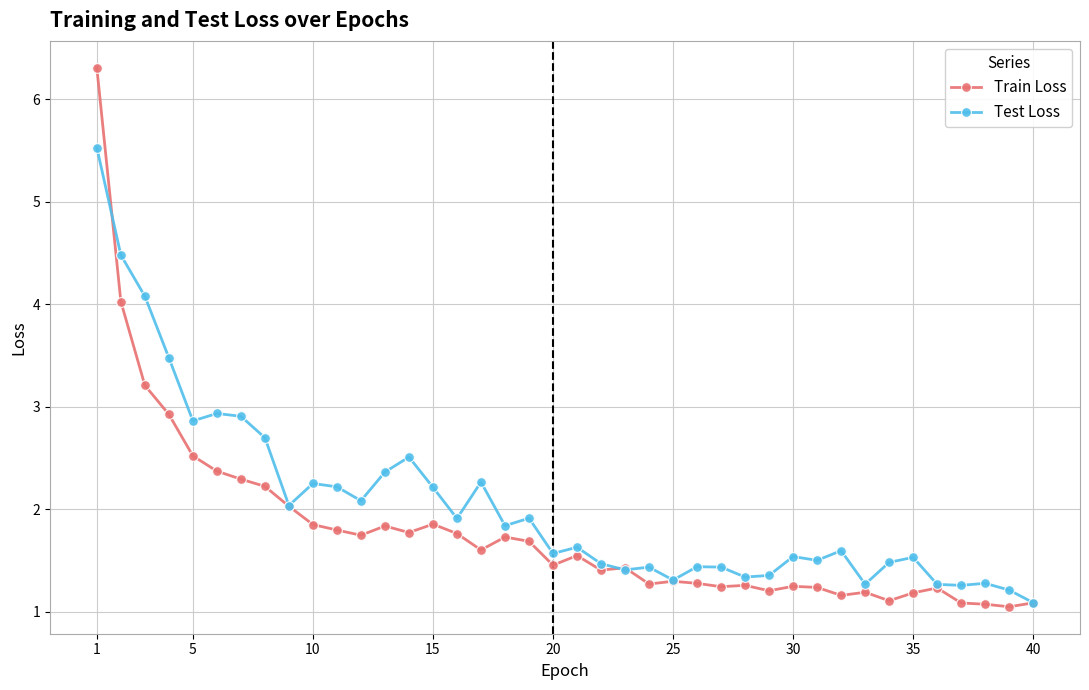

True or false: Test Loss has more than 2 points higher than both neighbors.

True